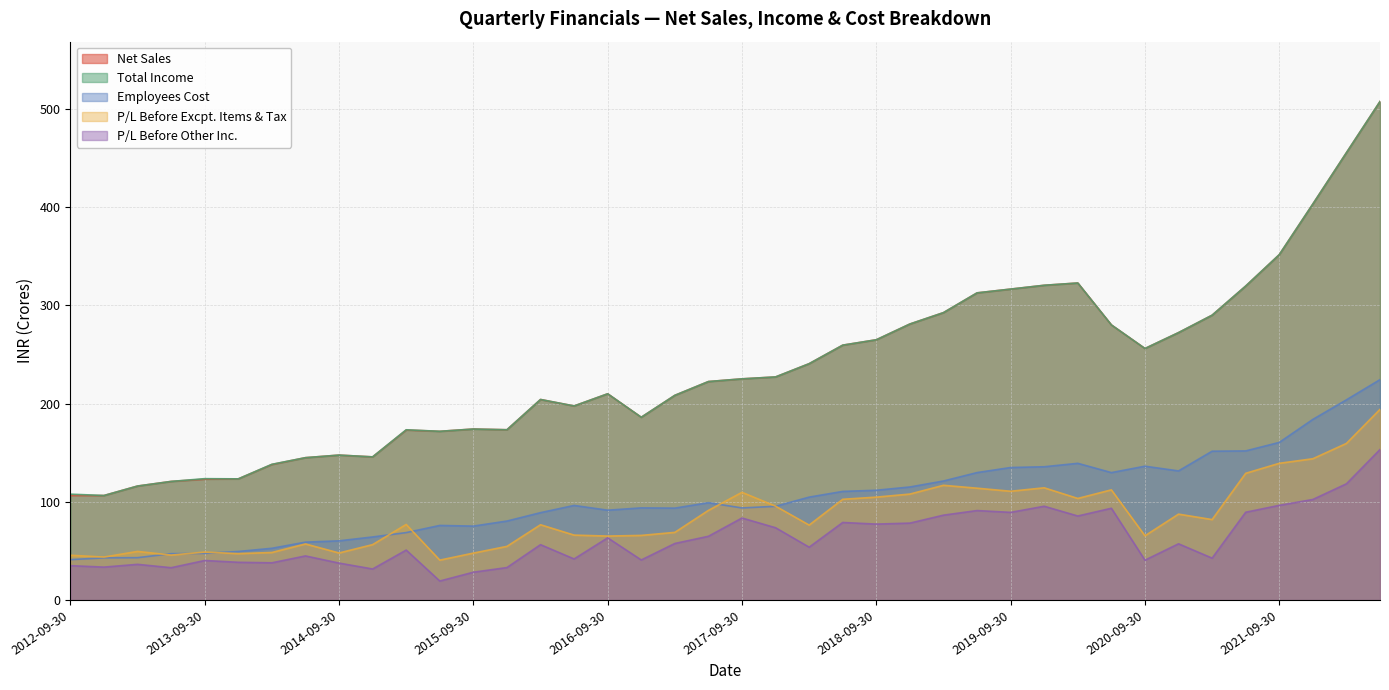

At 2012-09-30, list the series in order from smallest to largest.

P/L Before Other Inc., Employees Cost, P/L Before Excpt. Items & Tax, Net Sales, Total Income